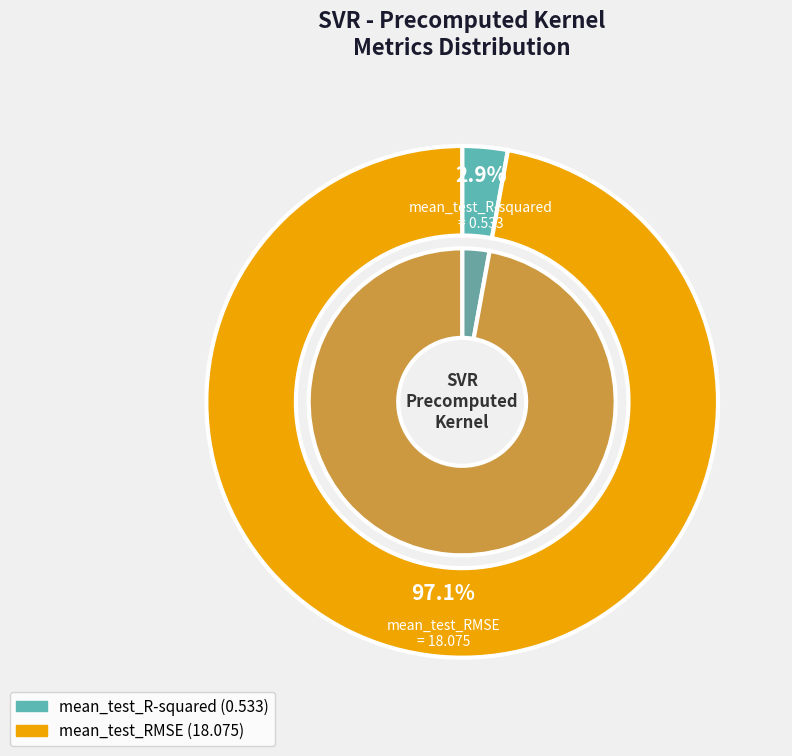

What is the change in value from mean_test_R-squared to mean_test_RMSE?

+17.5